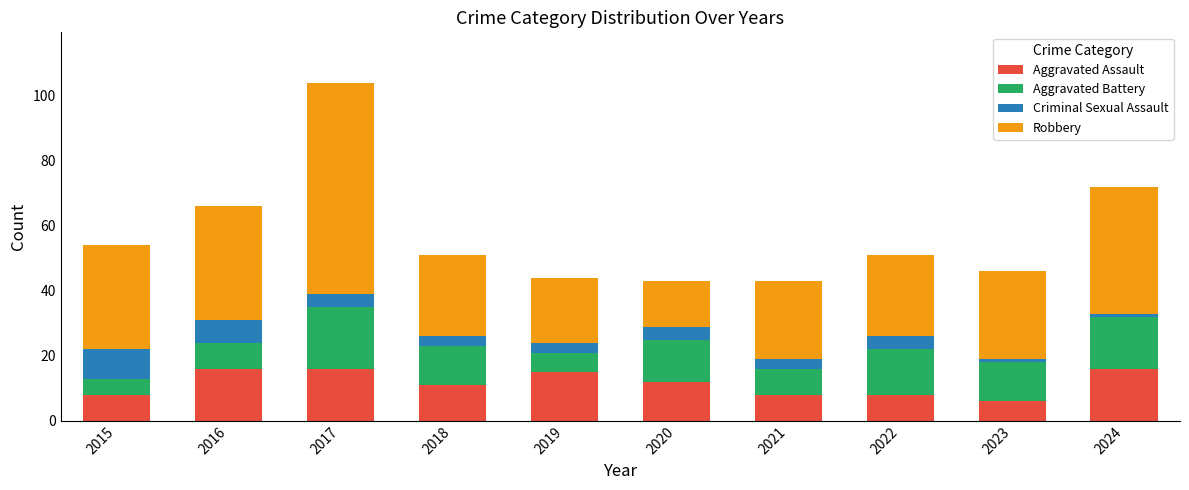

What is the sum of all Aggravated Assault values?

116